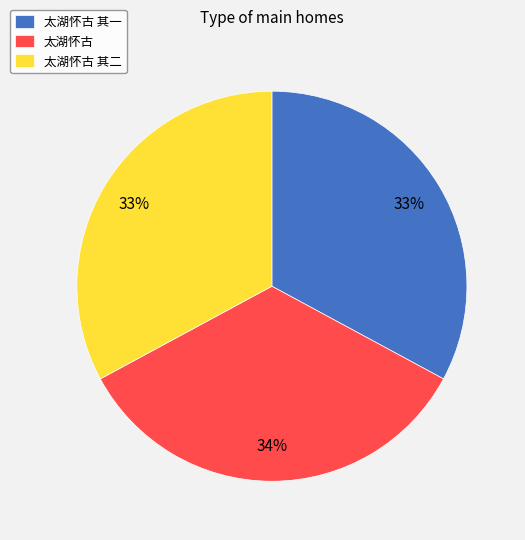

To the nearest percent, what is the difference between the 太湖怀古 其一 and 太湖怀古 slice percentages?

1%